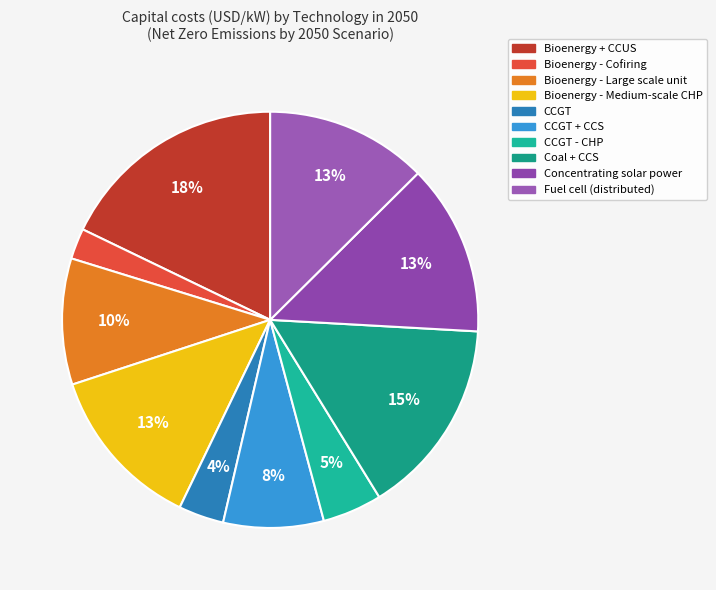

True or false: Bioenergy - Medium-scale CHP accounts for 13% of the total.

True